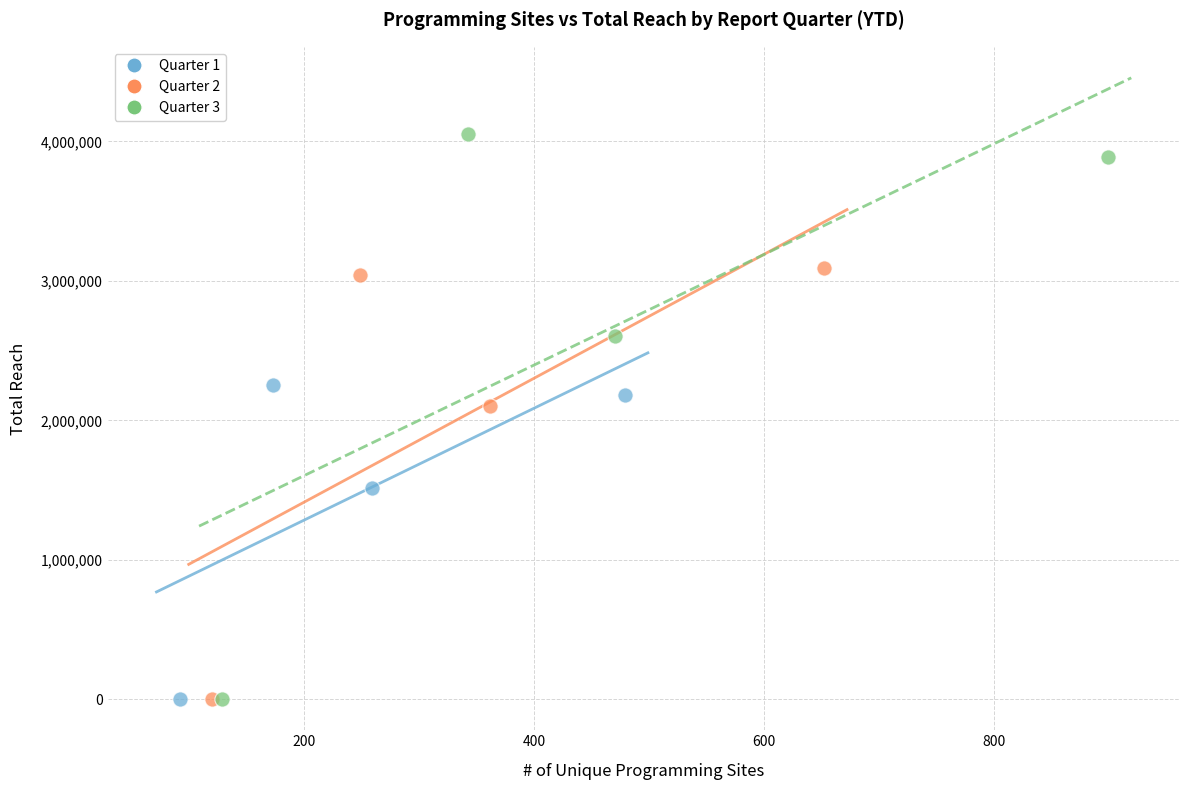

Which series has the widest spread of Y values?

Quarter 3